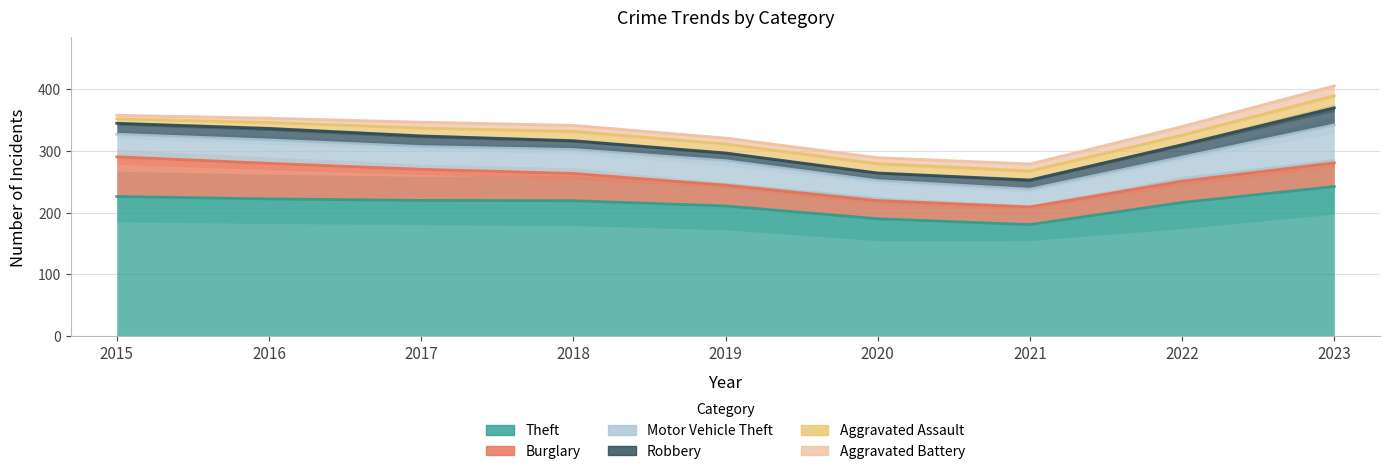

Does the chart have visible grid lines?

Yes